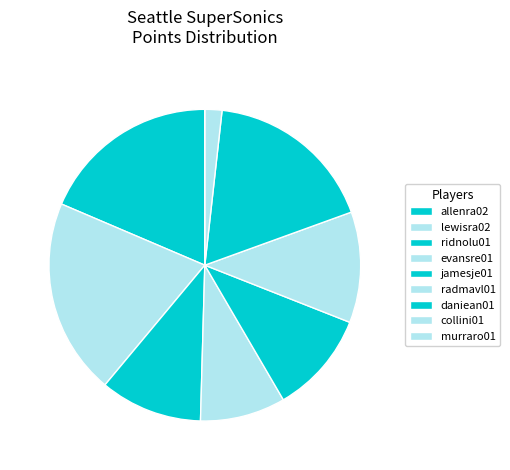

To the nearest percent, what is the difference between the allenra02 and collini01 slice percentages?

17%